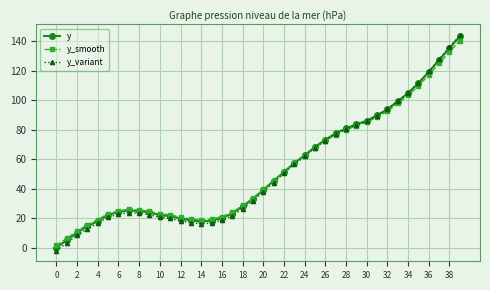

What is the value of the y_variant point at the 6th from the left?

20.5